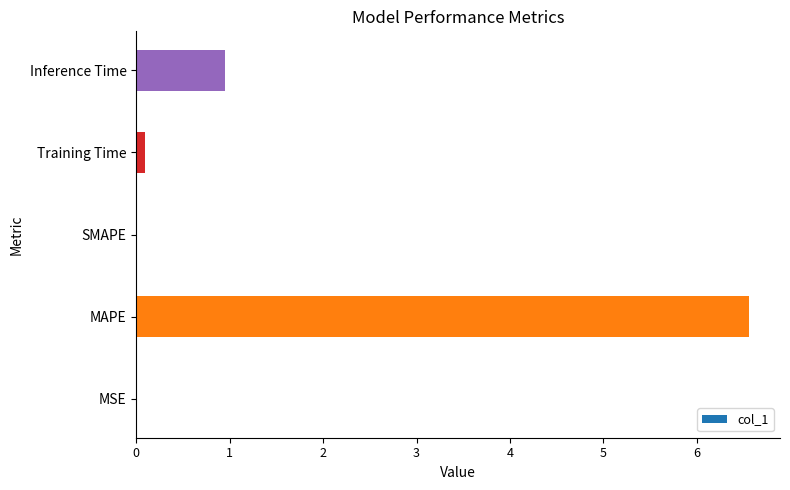

At which category does the chart reach its peak across all series?

MAPE